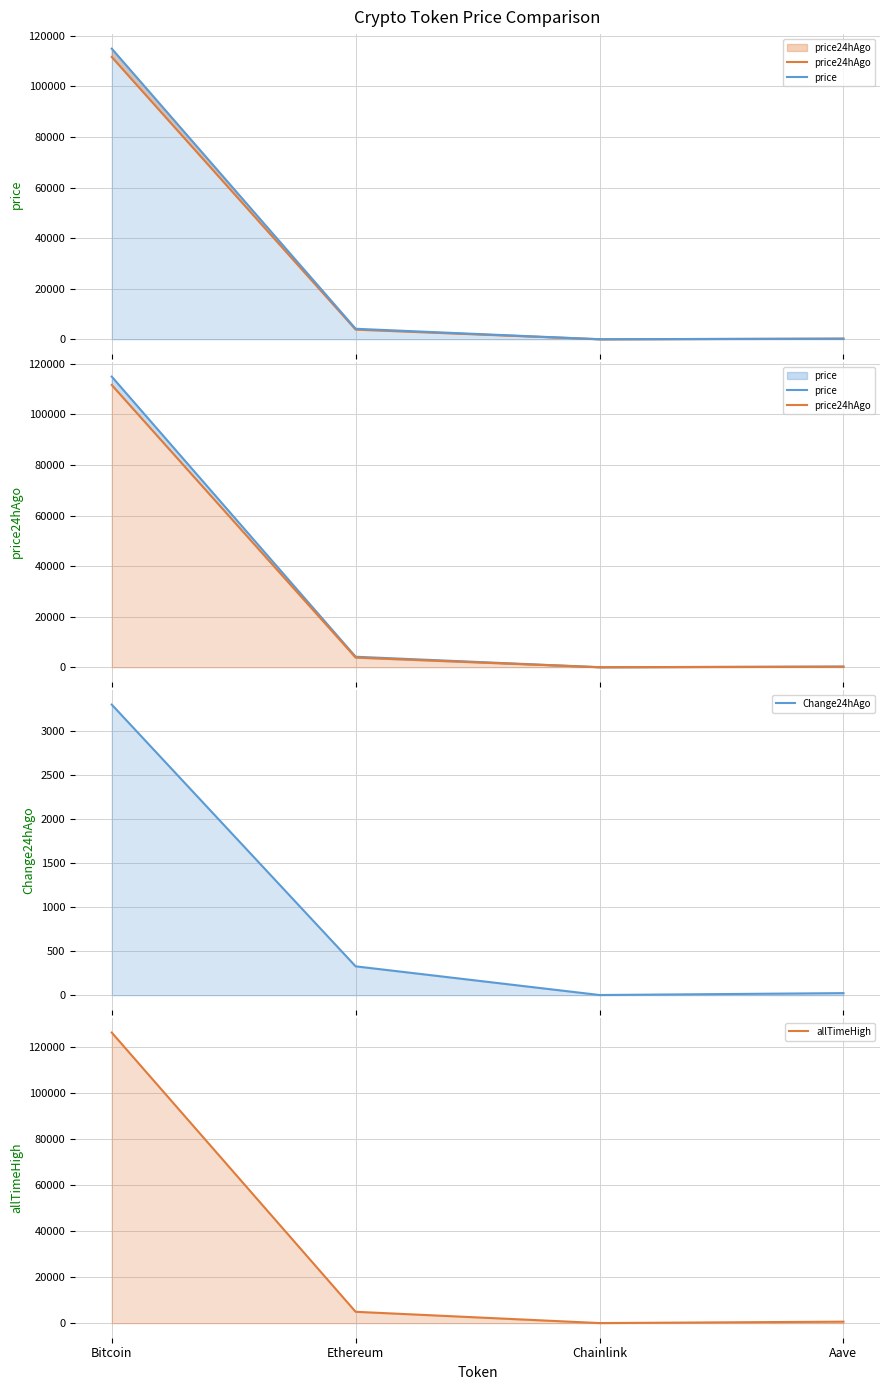

What are all the series names shown in the legend?

price24hAgo, price, Change24hAgo, allTimeHigh